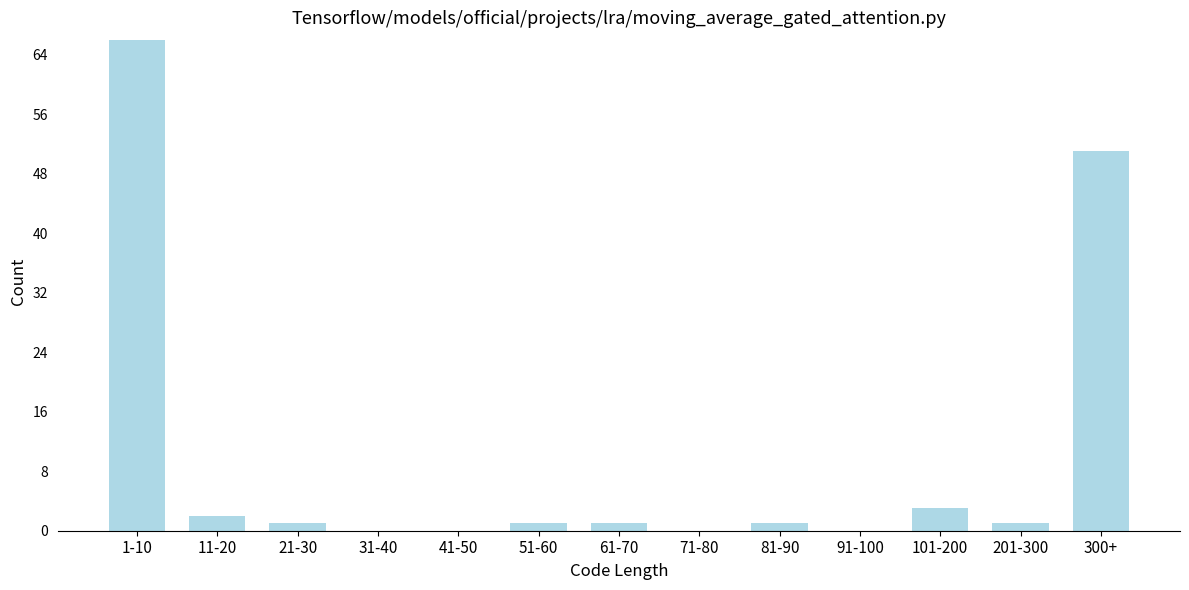

Reading left to right, extract all data points from this chart.

1-10=66	11-20=2	21-30=1	31-40=0	41-50=0	51-60=1	61-70=1	71-80=0	81-90=1	91-100=0	101-200=3	201-300=1	300+=51